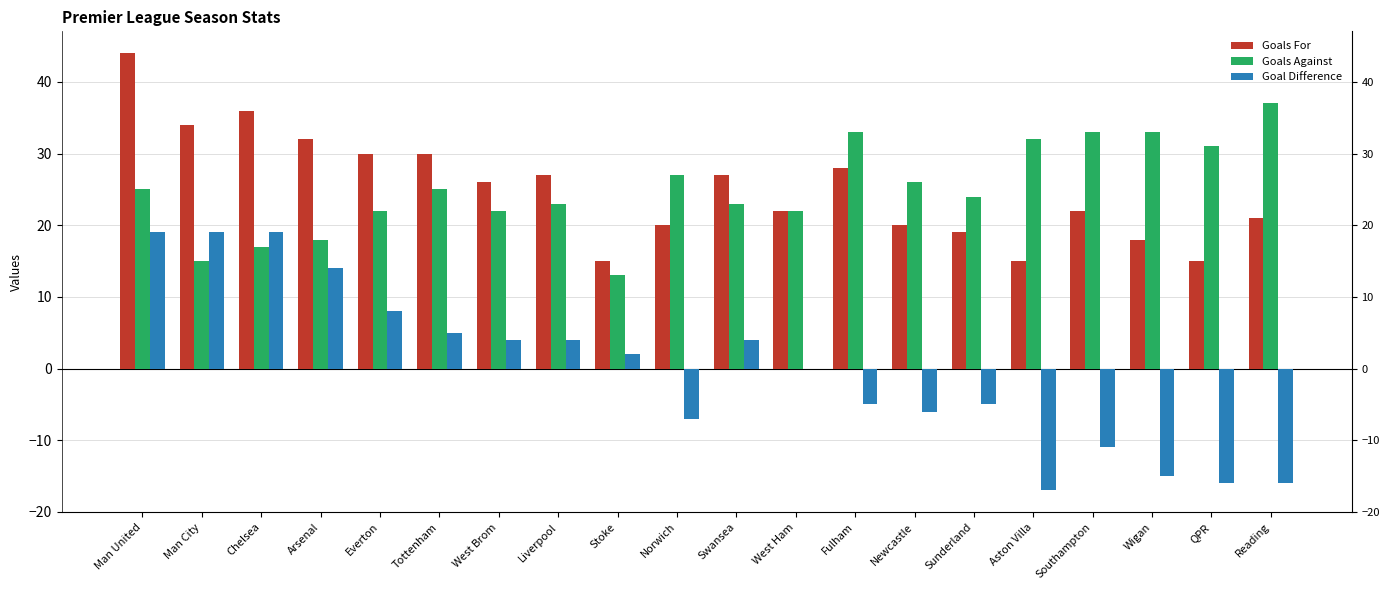

Which series has the largest range (max minus min)?

Goal Difference